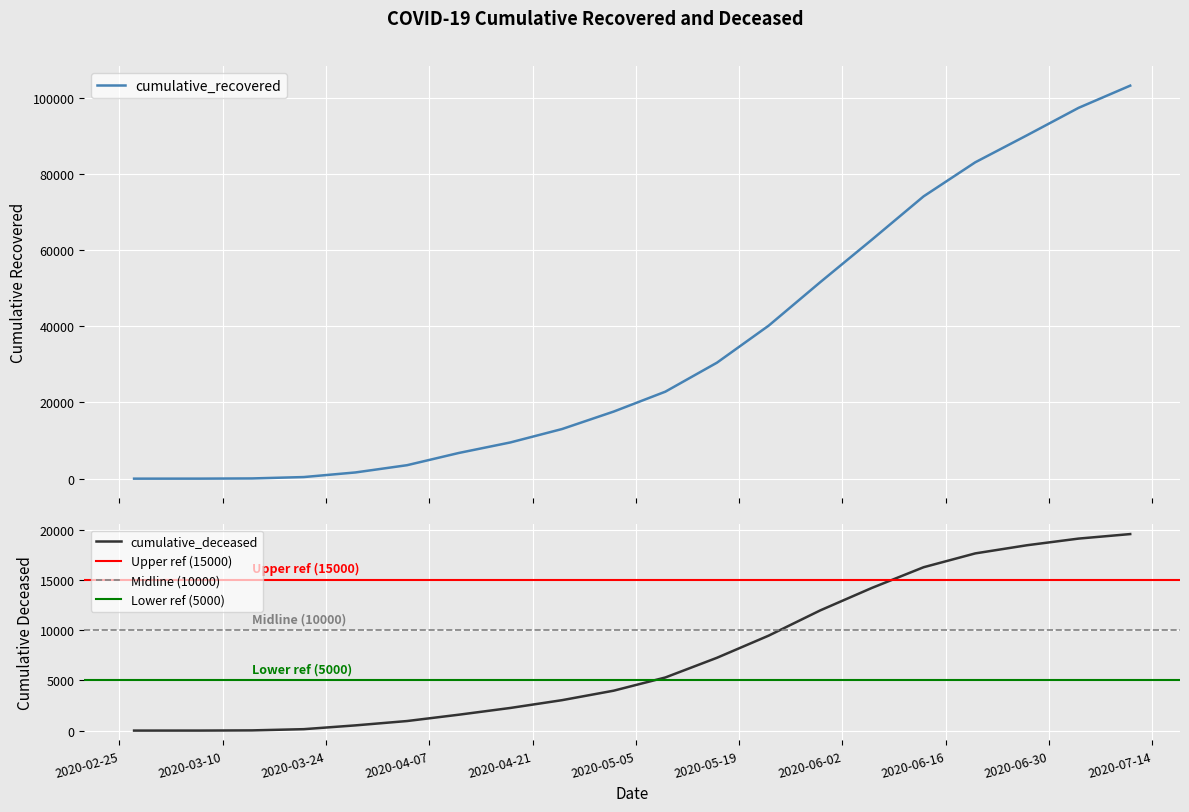

True or false: cumulative_recovered has a value of 109 at 2020-03-14.

False